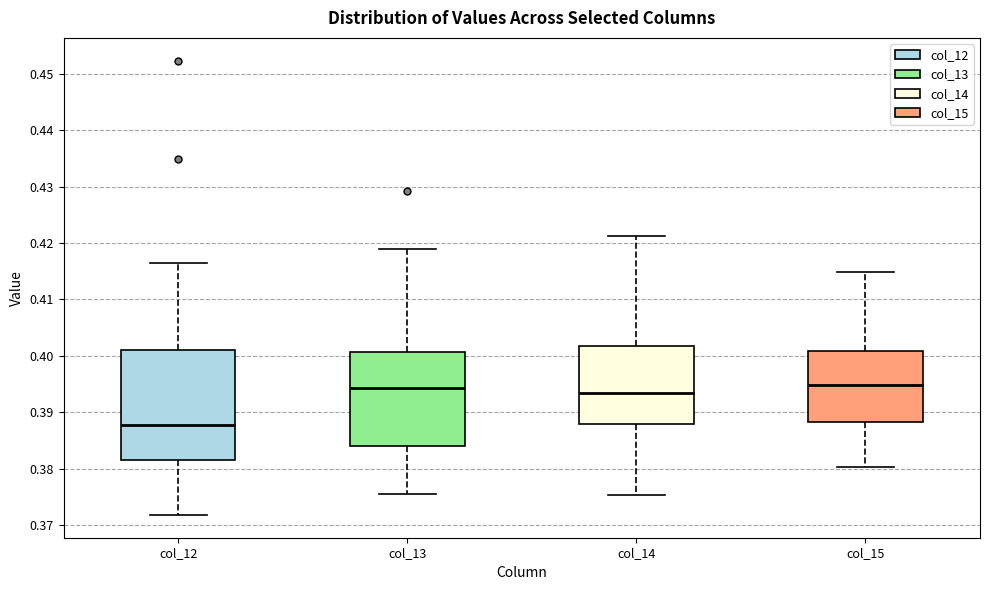

Where is the lower edge of the box for col_12 on the y-axis? The values are not printed on the chart, so give them approximately, as read against the axis.

0.381